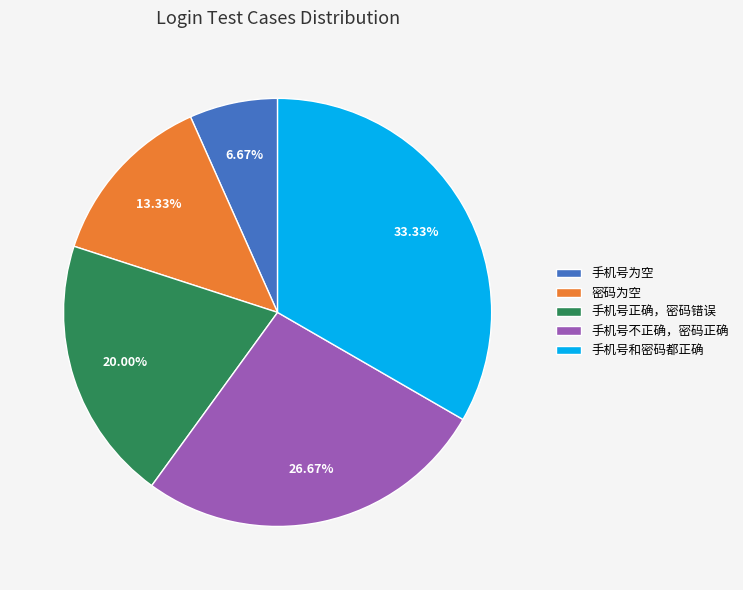

To the nearest percent, what portion does 手机号正确，密码错误 represent?

20%